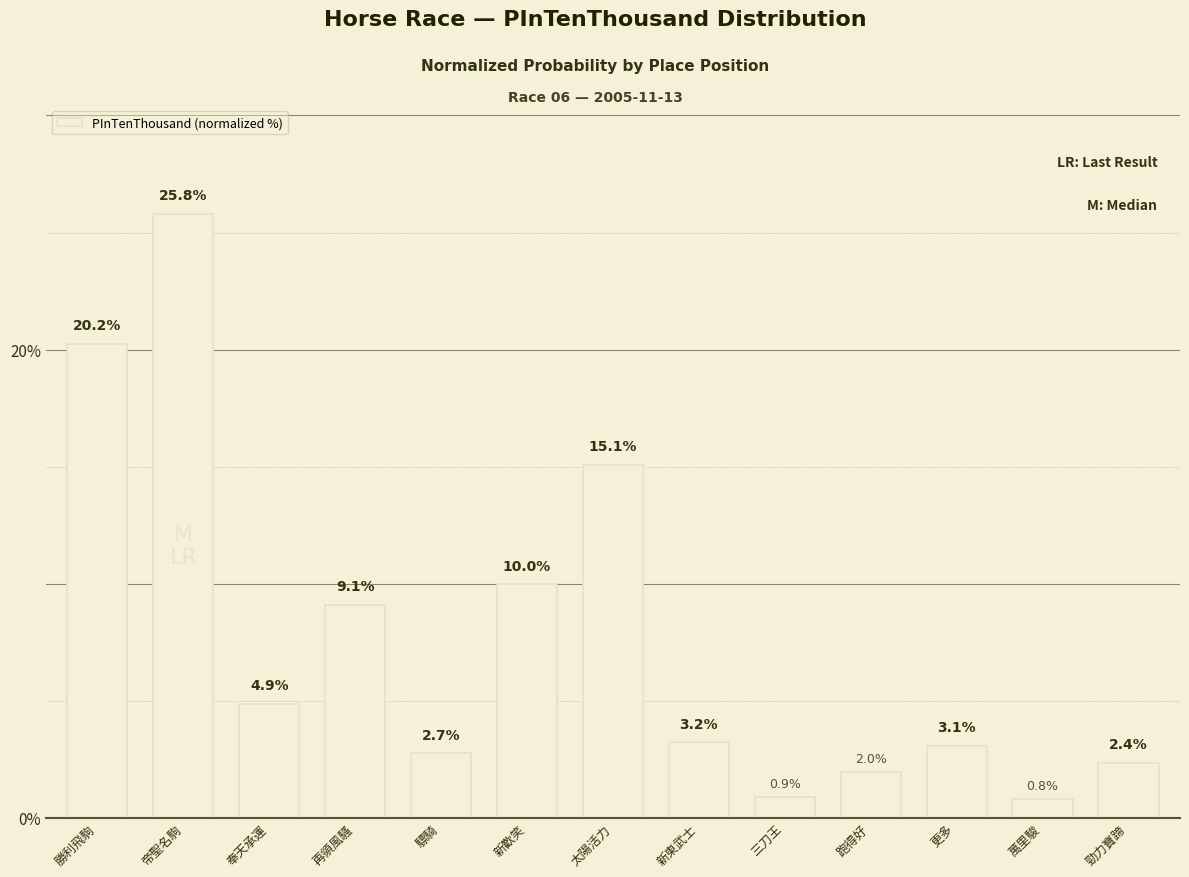

What is the label of the 1st bar from the right?

勁力寶蹄